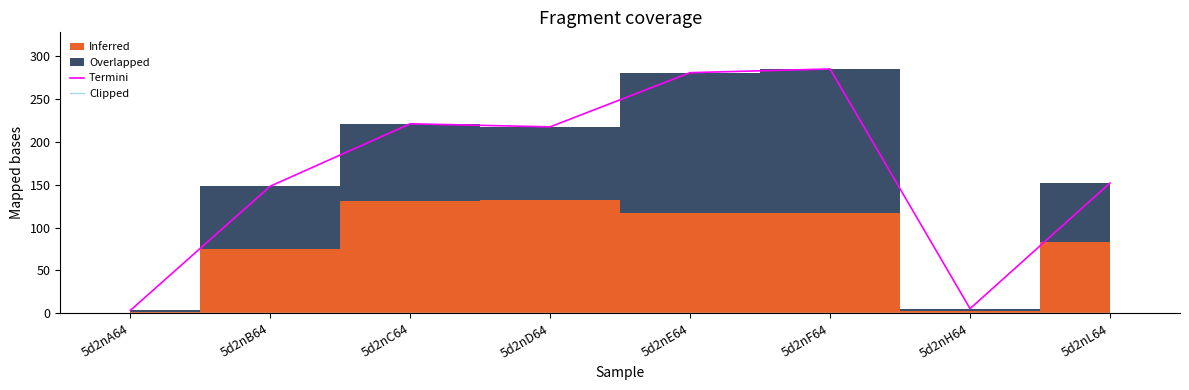

At which label does Termini reach its peak?

5d2nF64